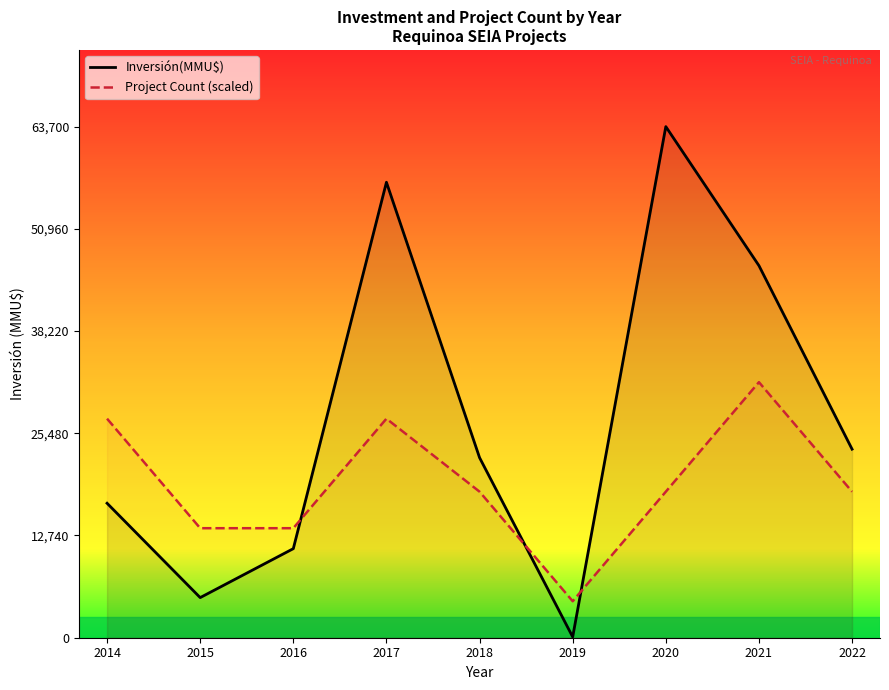

In Project Count (scaled), how many points are lower than both neighbors (excluding endpoints)?

1